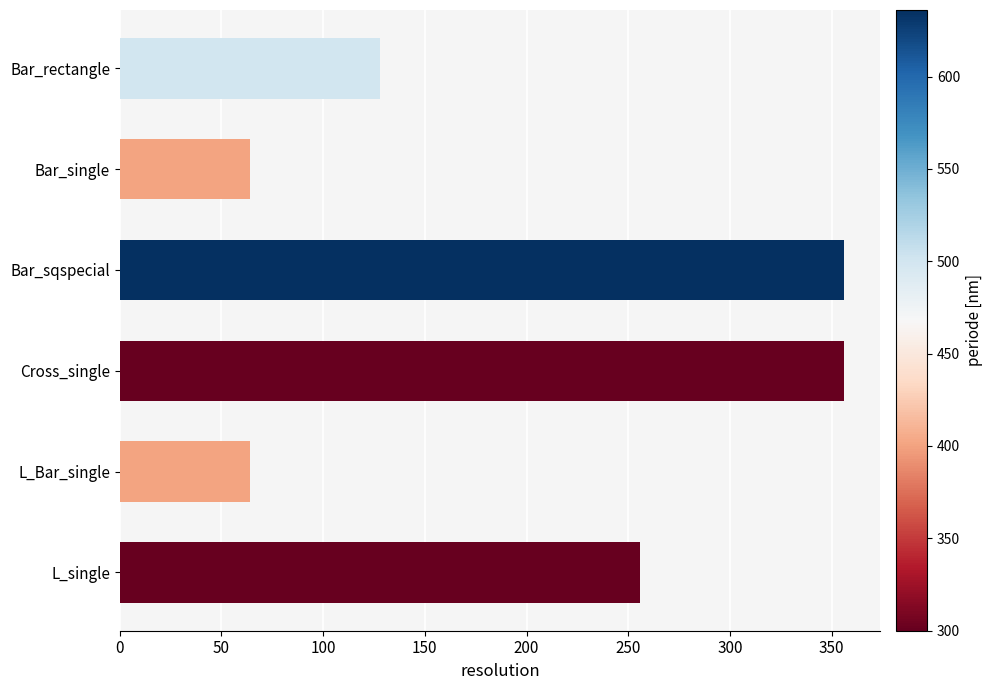

What is the difference between the maximum and second lowest values?

292